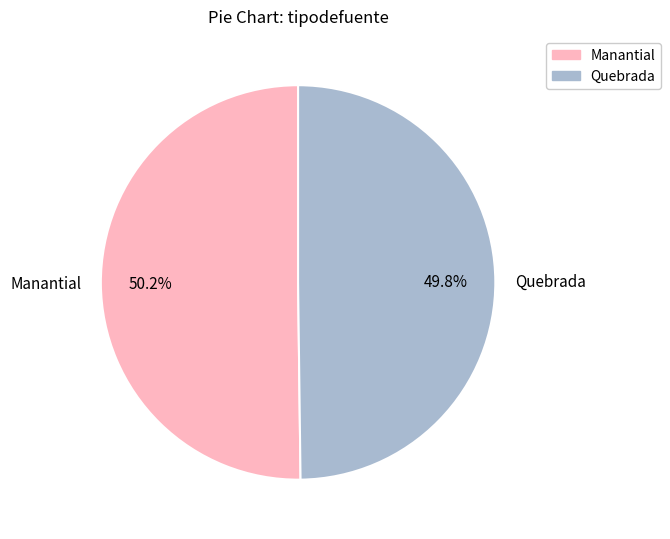

To the nearest percent, what portion does Quebrada represent?

50%